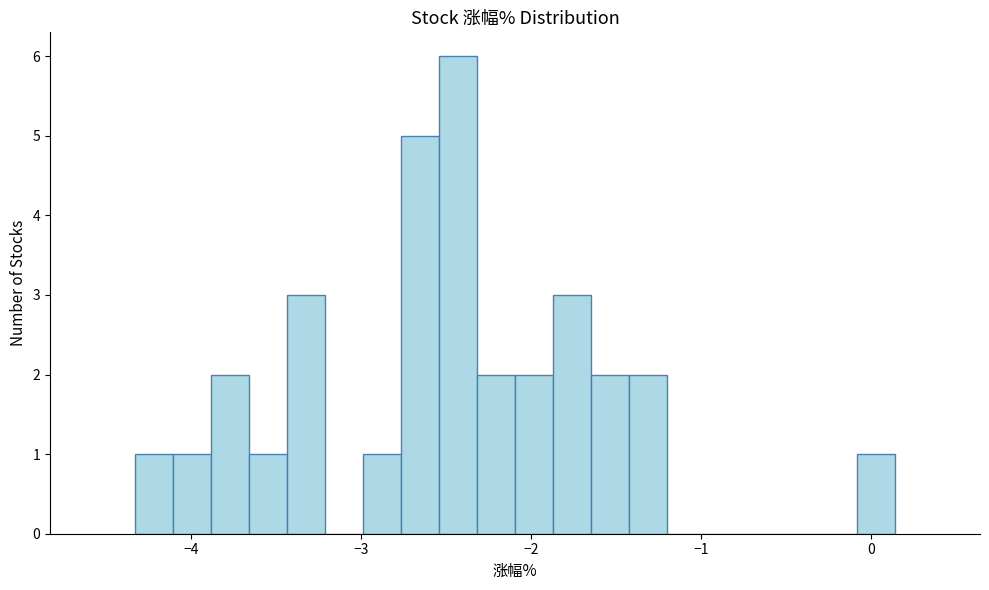

Around what value on the x-axis is the tallest bar? Give the approximate position of its centre, as read against the axis.

-2.4